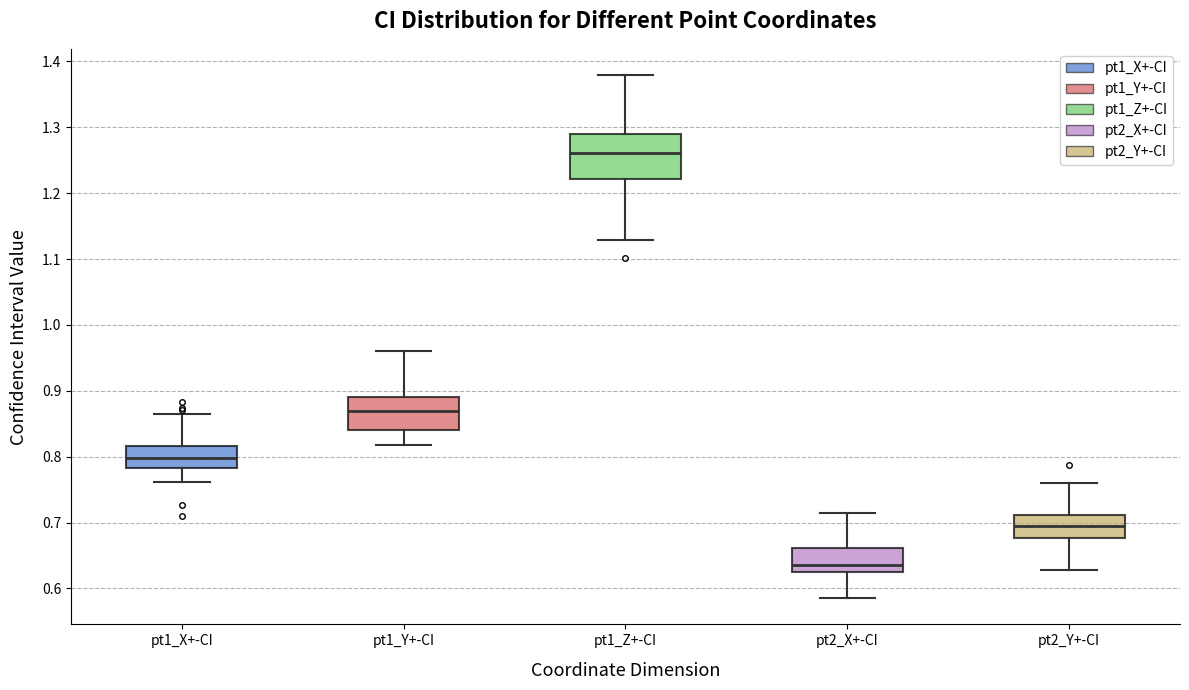

Reading left to right, transcribe this box plot: for each box, give where its median line is, the range the box spans, and where its two whiskers end, as read against the y-axis. The values are not printed on the chart, so give them approximately, as read against the axis.

pt1_X+-CI: median 0.80, box 0.78 to 0.82, whiskers 0.76 to 0.86
pt1_Y+-CI: median 0.87, box 0.84 to 0.89, whiskers 0.82 to 0.96
pt1_Z+-CI: median 1.26, box 1.22 to 1.29, whiskers 1.13 to 1.38
pt2_X+-CI: median 0.64, box 0.63 to 0.66, whiskers 0.59 to 0.71
pt2_Y+-CI: median 0.69, box 0.68 to 0.71, whiskers 0.63 to 0.76